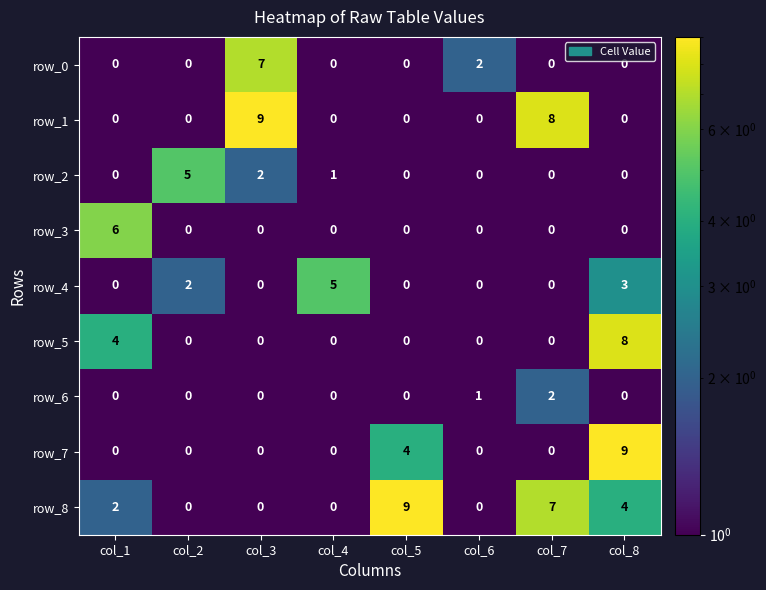

What is the spread (max minus min) of values at col_8?

9